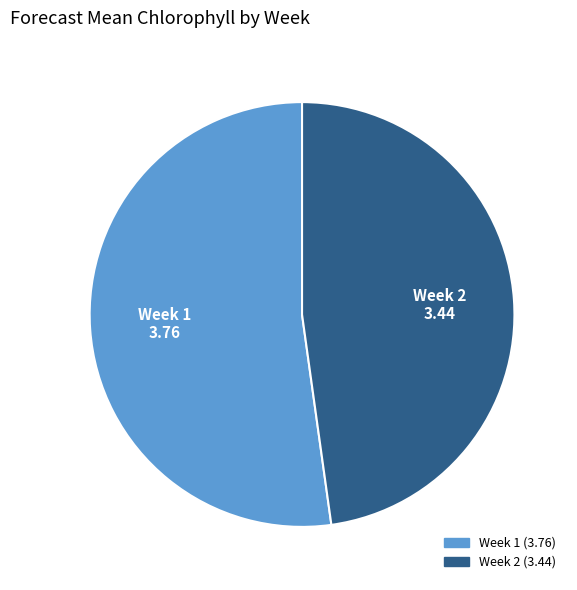

The Week 1 slice represents 46% of the pie. True or false?

False